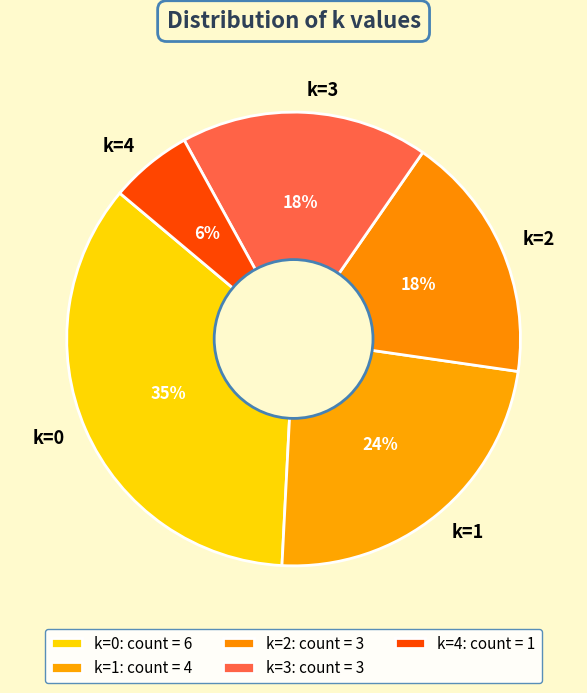

Combined, do k=2 and k=1 account for over 50%?

No